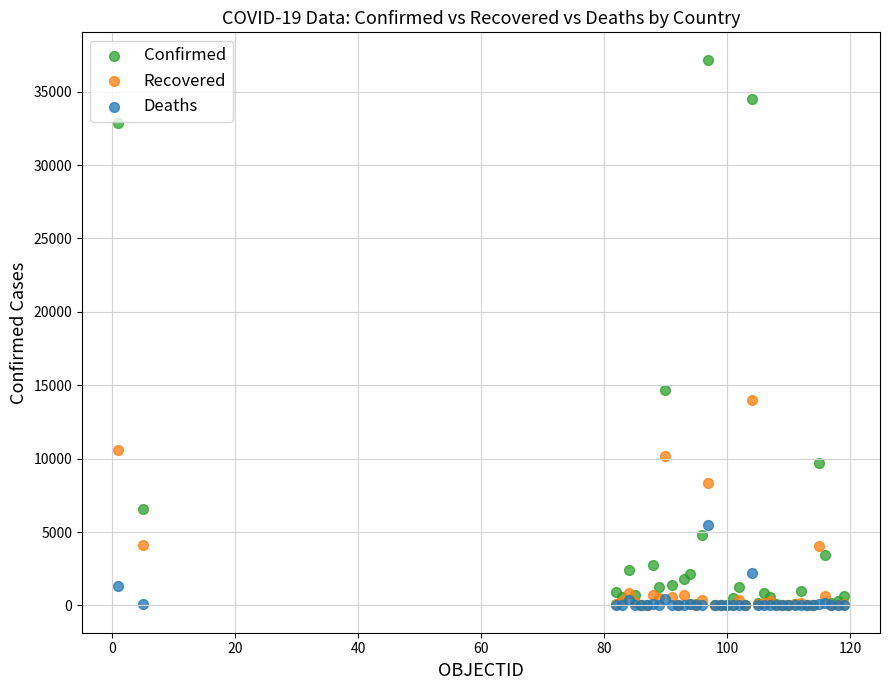

In the Recovered series, what Y value is closest to 7013?

8348